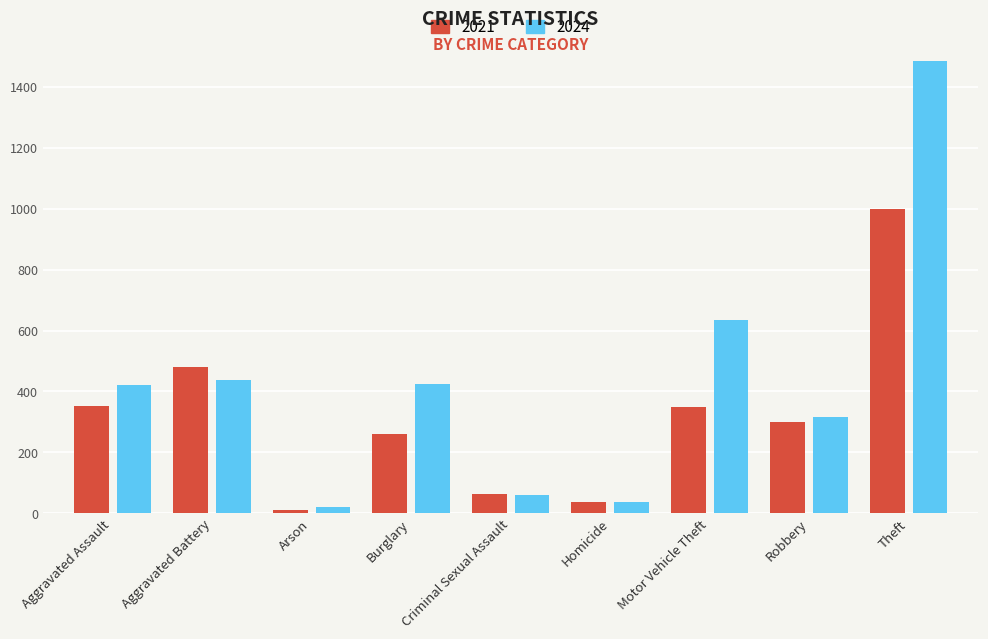

How many data points does each series have?

9